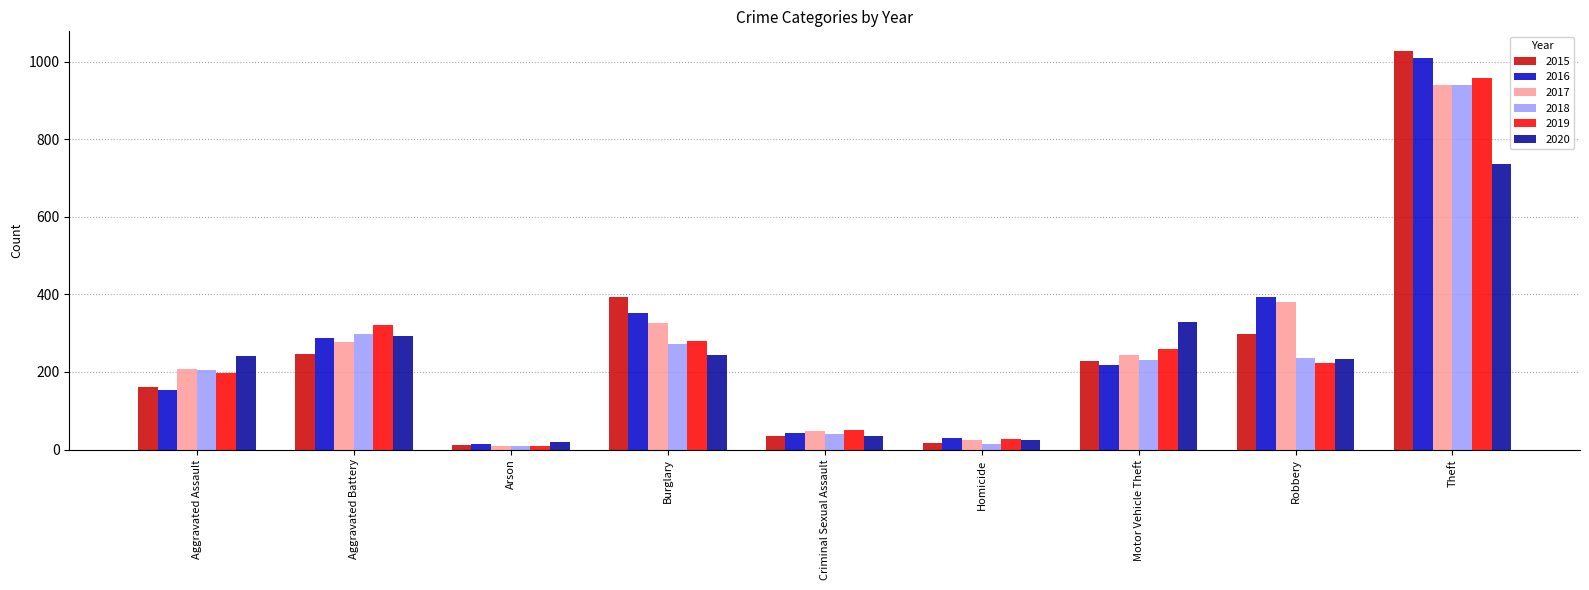

What is the lowest value of the 2018 series?

9